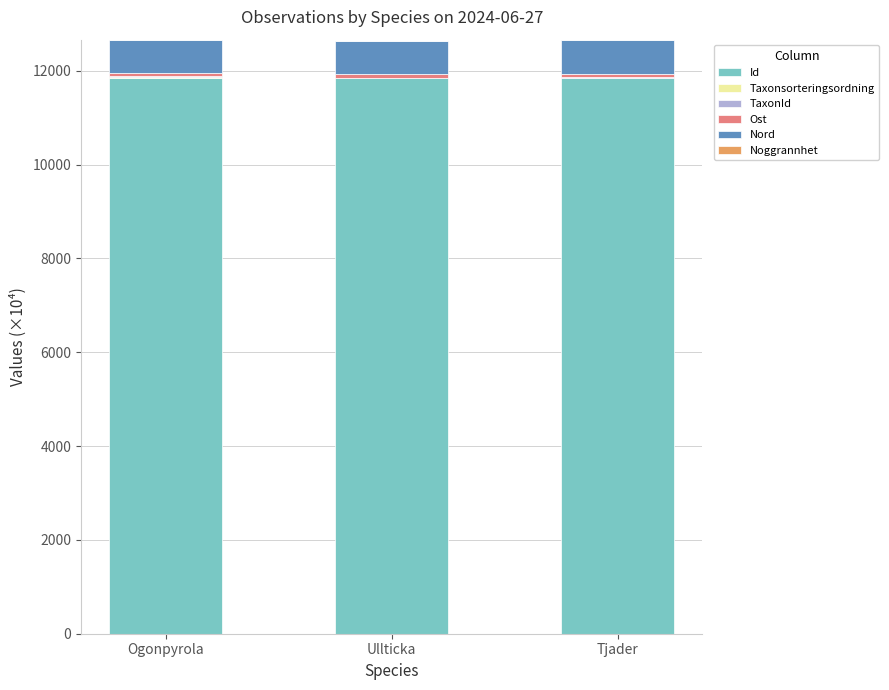

Are the bars horizontal?

No